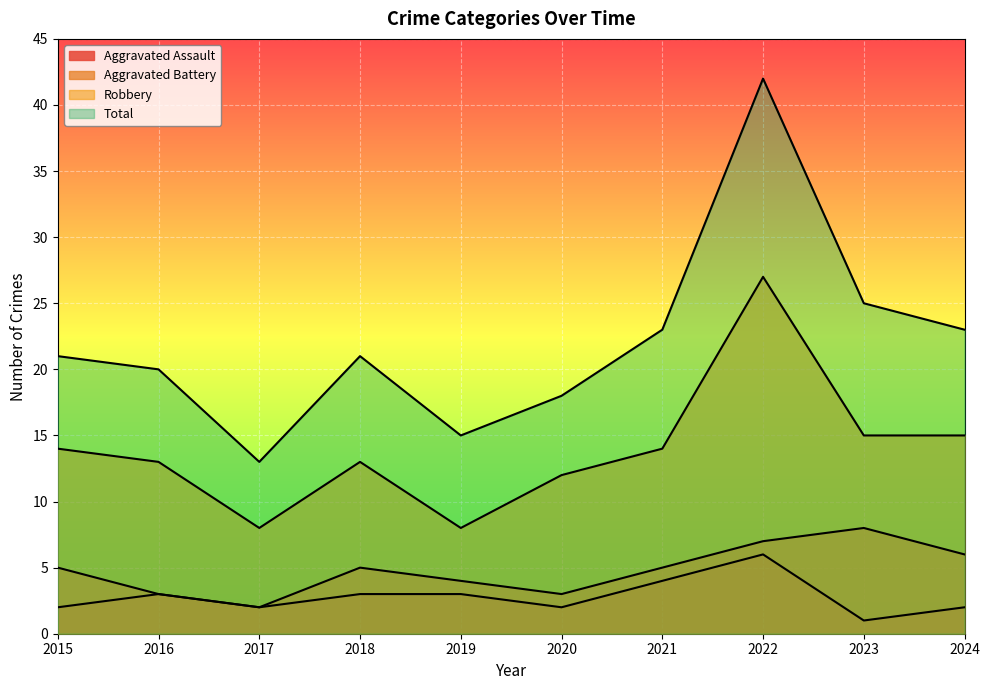

What is the difference between the maximum and minimum values in the Aggravated Assault series?

5